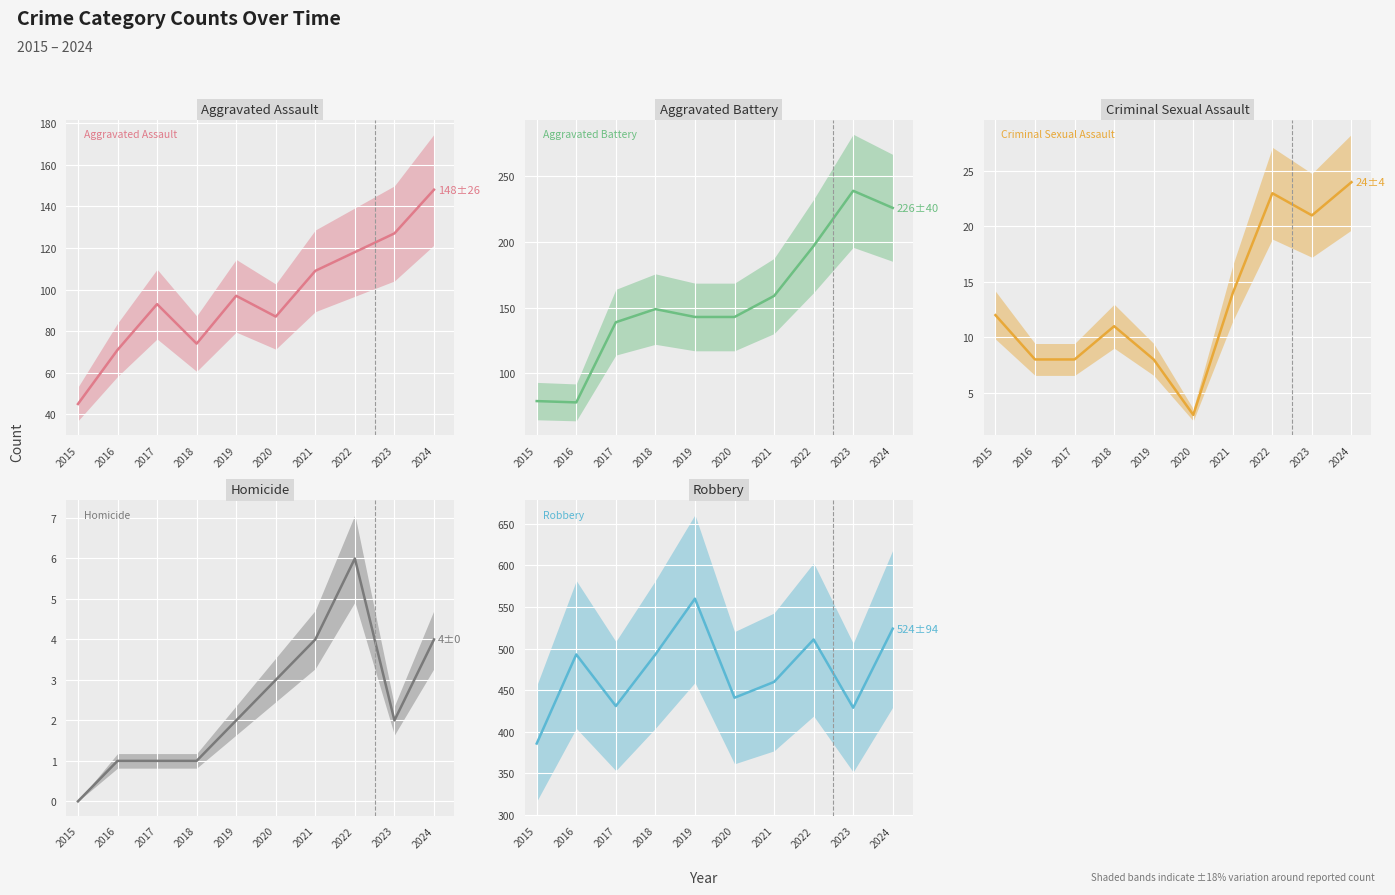

What is the difference between the maximum and minimum values in the Criminal Sexual Assault series?

21